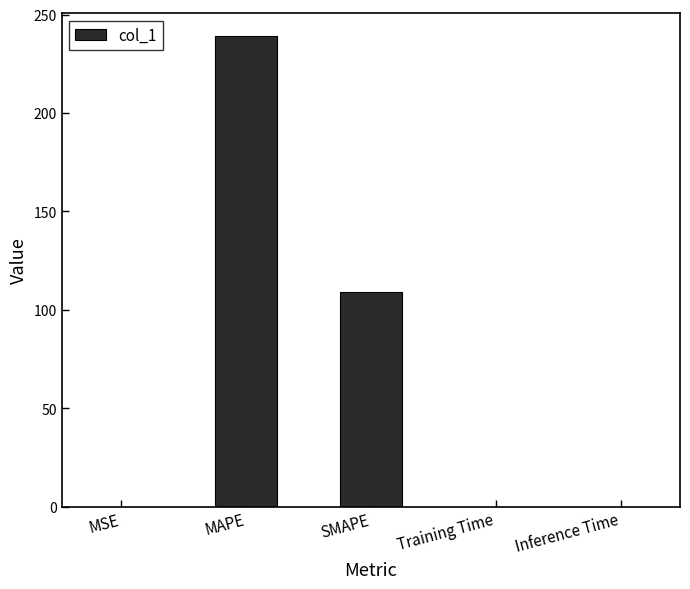

Where is the data nearest to the value 119?

SMAPE